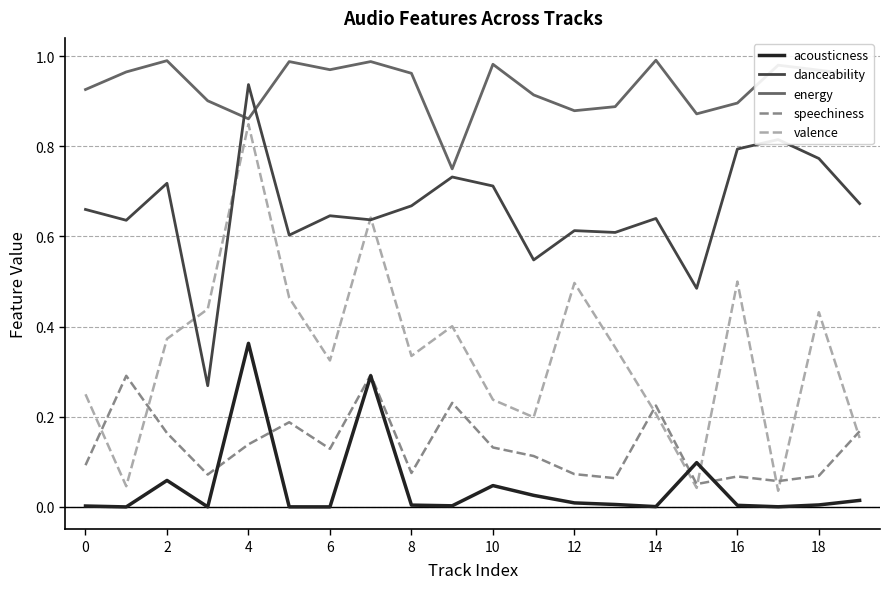

List the series in order of their peak value, highest first.

energy, danceability, valence, acousticness, speechiness